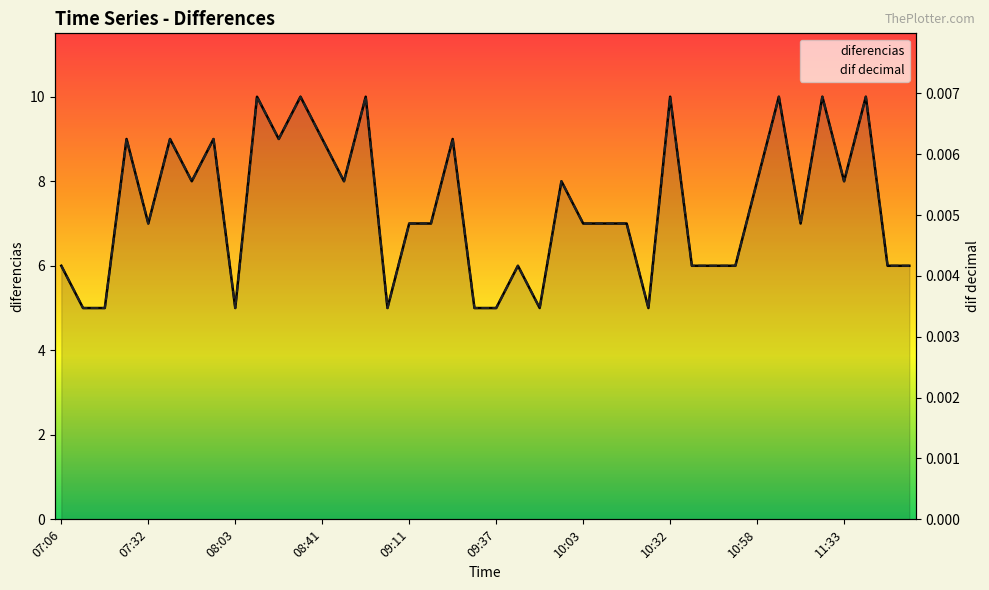

How many data points in dif decimal are less than 6?

15